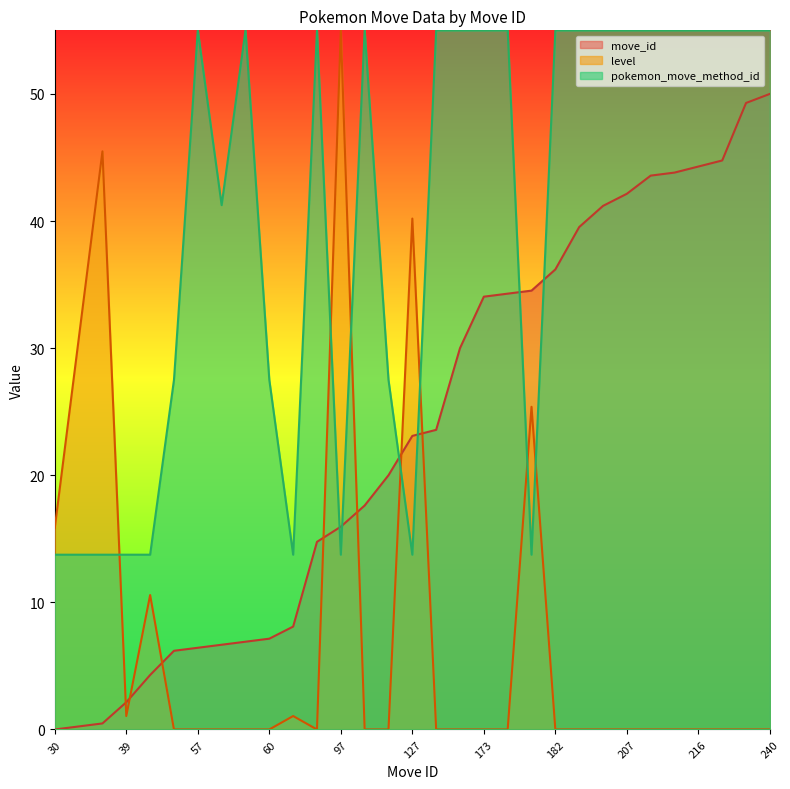

What is the average value of the pokemon_move_method_id series?

39.9